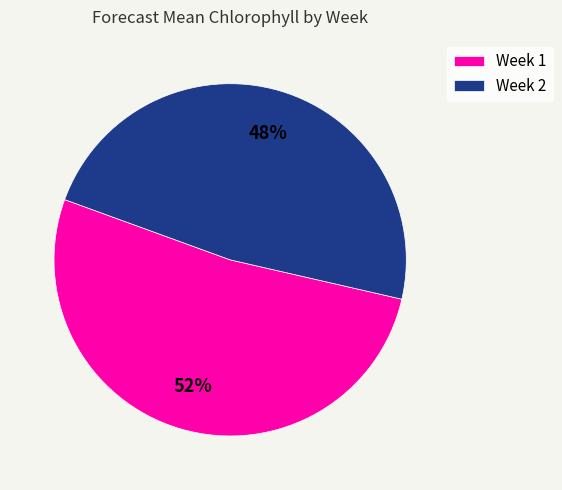

To the nearest percent, what portion does Week 1 represent?

52%